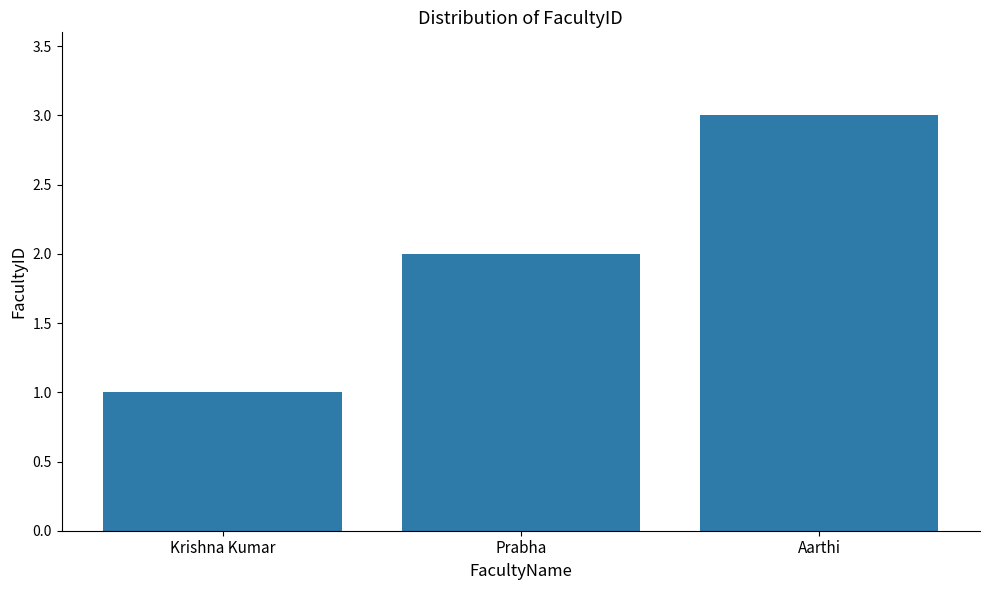

Approximately how many times larger is the value at Aarthi compared to Prabha?

1.5